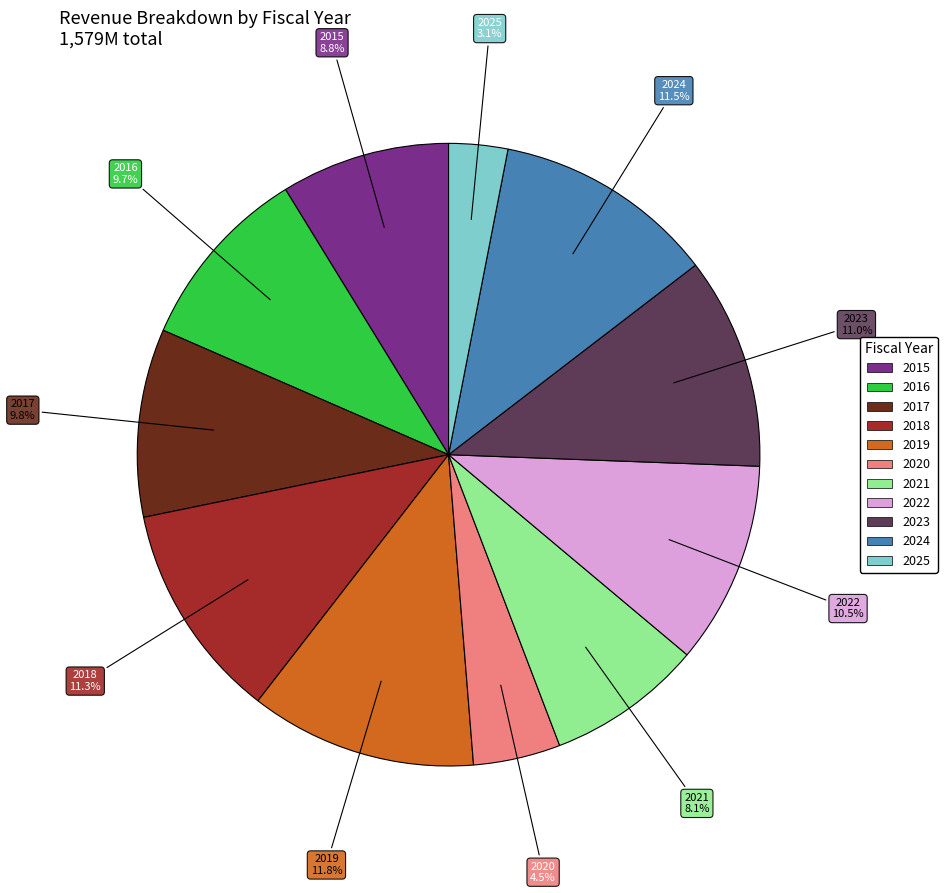

Is it true that 2016 is 10% of the pie?

True